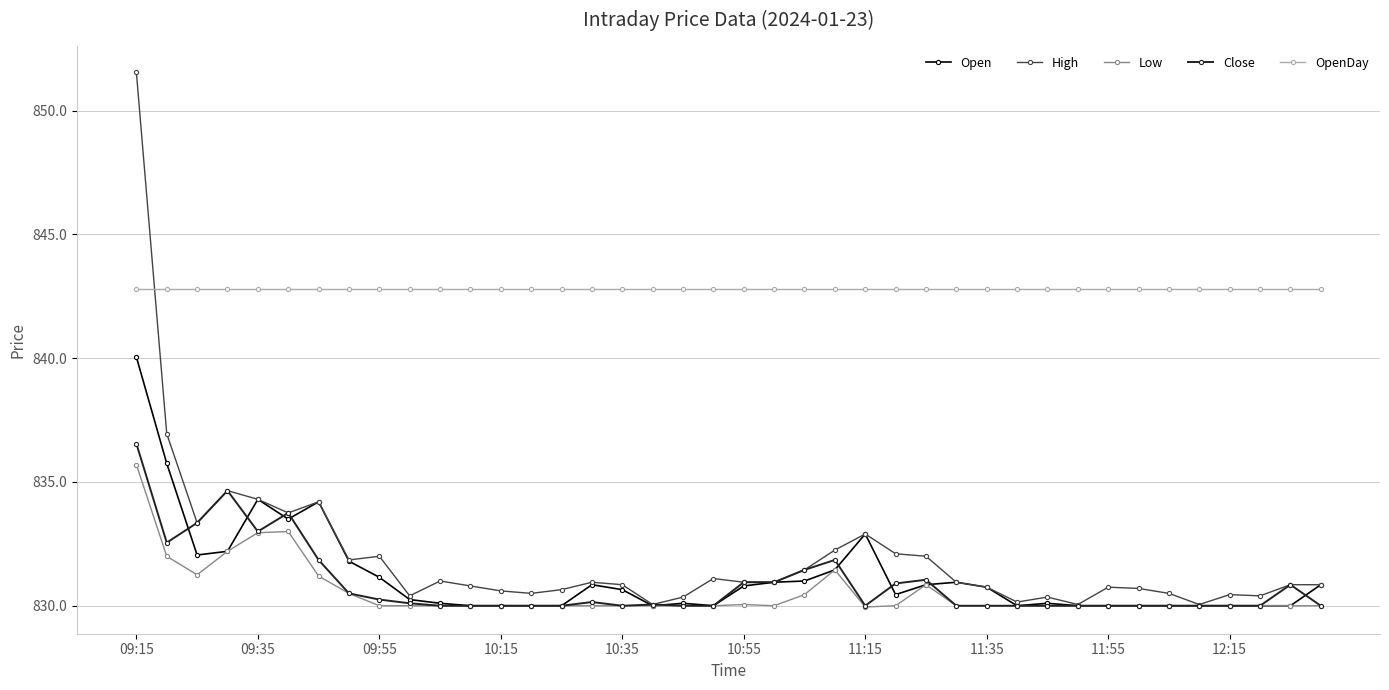

At how many categories does at least one series exceed 835?

40